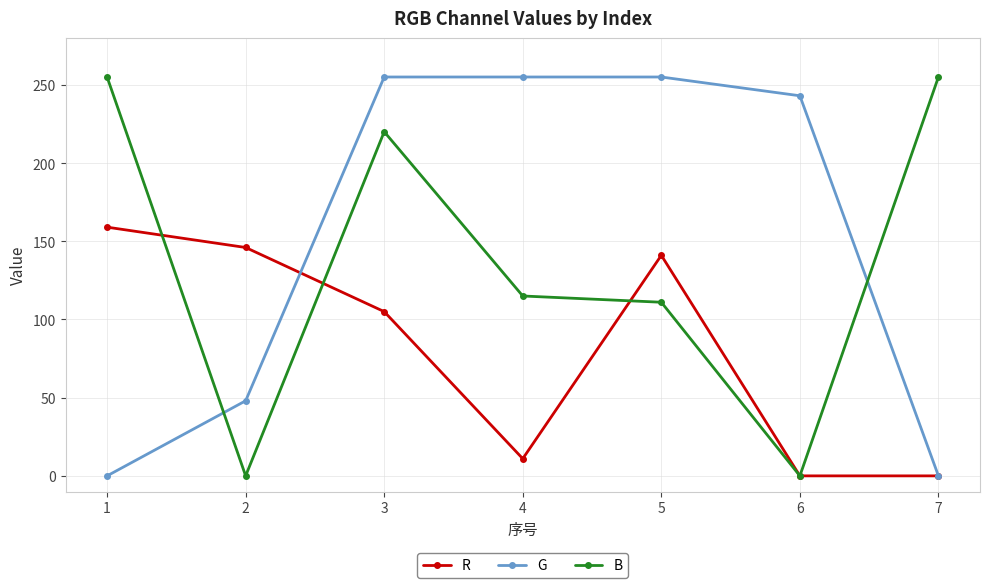

True or false: R has more than 0 points higher than both neighbors.

True